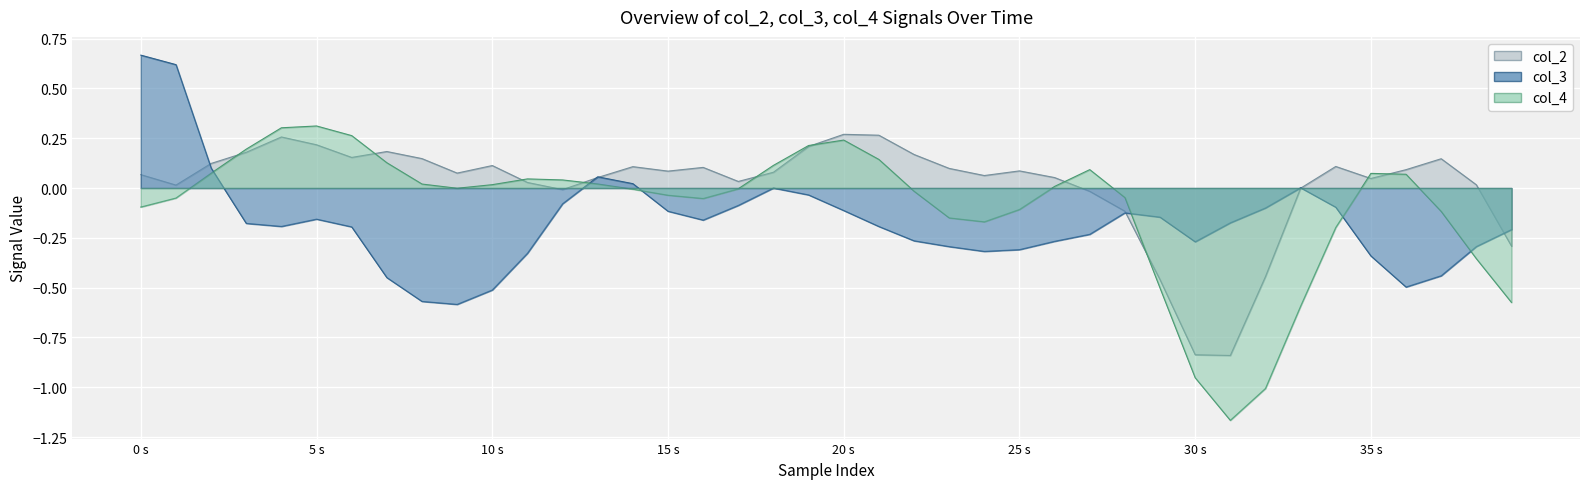

Which series has the largest total across all categories?

col_2